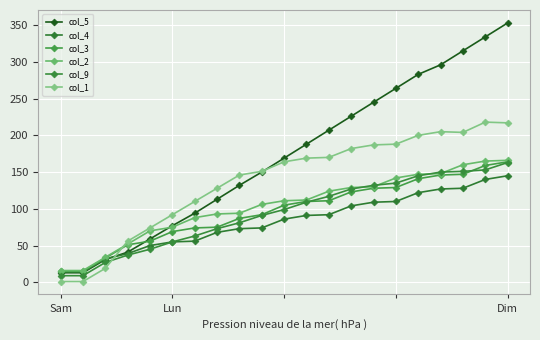

What is the value of the col_4 point at the 9th from the left?

73